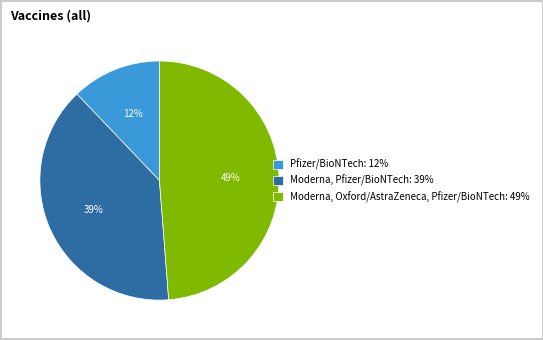

Is the sum of Moderna, Pfizer/BioNTech: 39% and Pfizer/BioNTech: 12% greater than half?

Yes